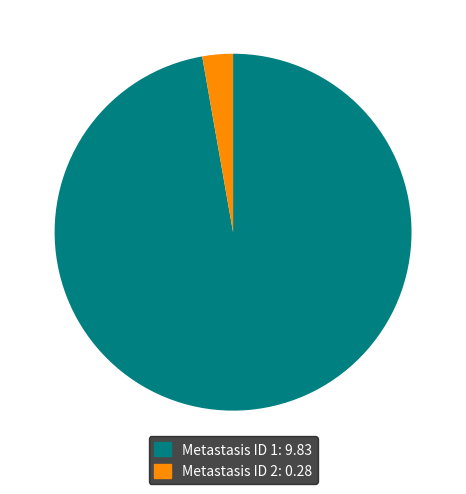

How many segments does this pie chart have?

2